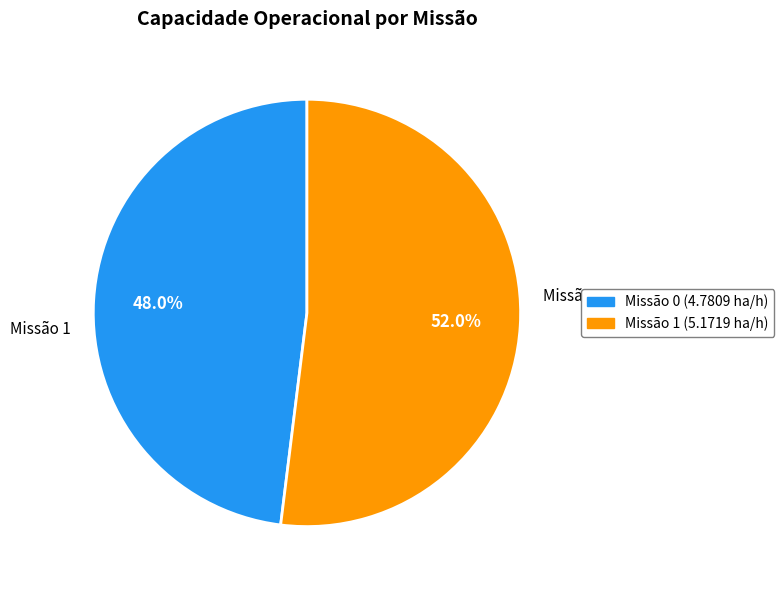

Is there any slice that represents more than half of the pie?

Yes